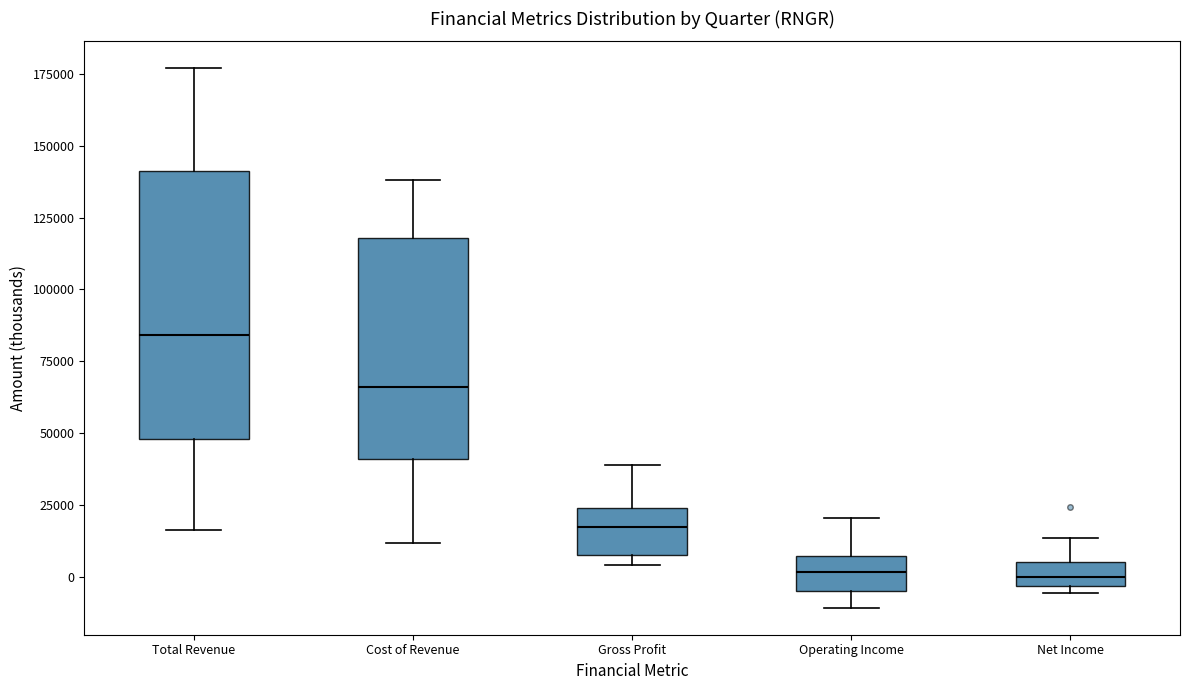

Where is the lower edge of the box for Total Revenue on the y-axis? The values are not printed on the chart, so give them approximately, as read against the axis.

50000